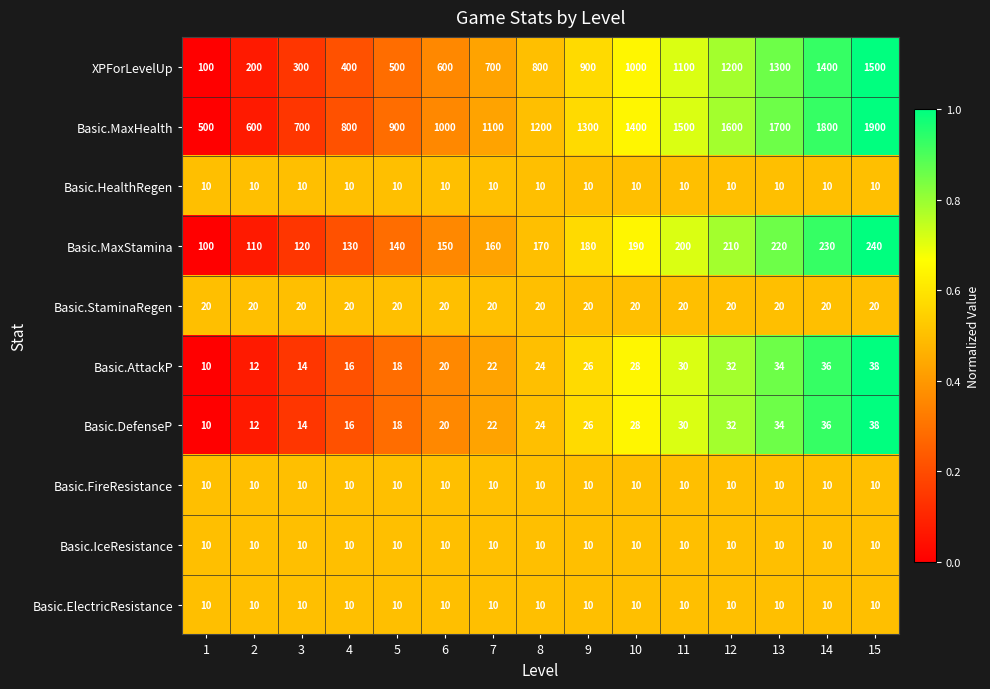

At which label is Basic.AttackP closest to 24?

8